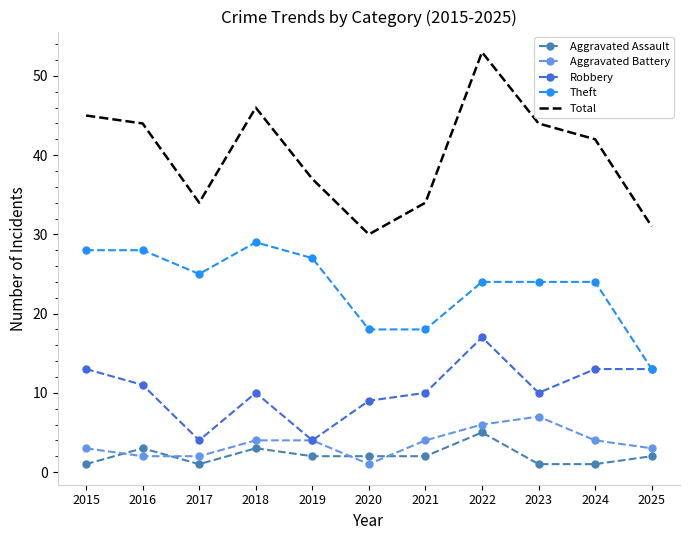

What is the sum of all Total values?

440